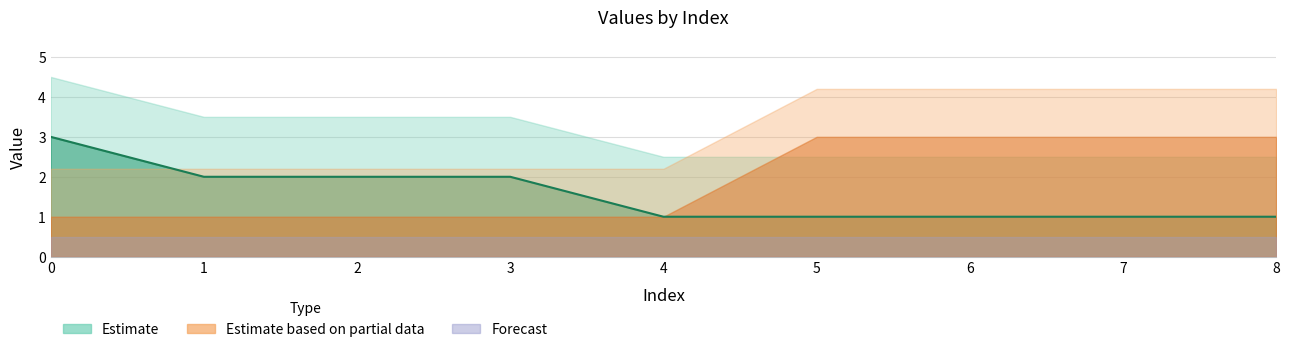

What is the total value across all series at 8?

4